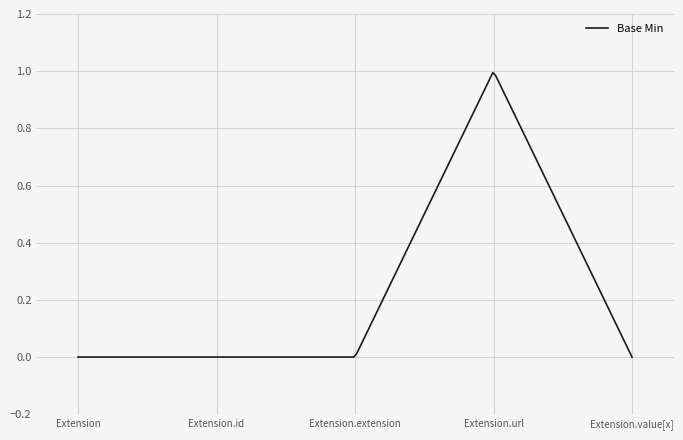

Rank the categories by value from highest to lowest.

Extension.url, Extension, Extension.id, Extension.extension, Extension.value[x]